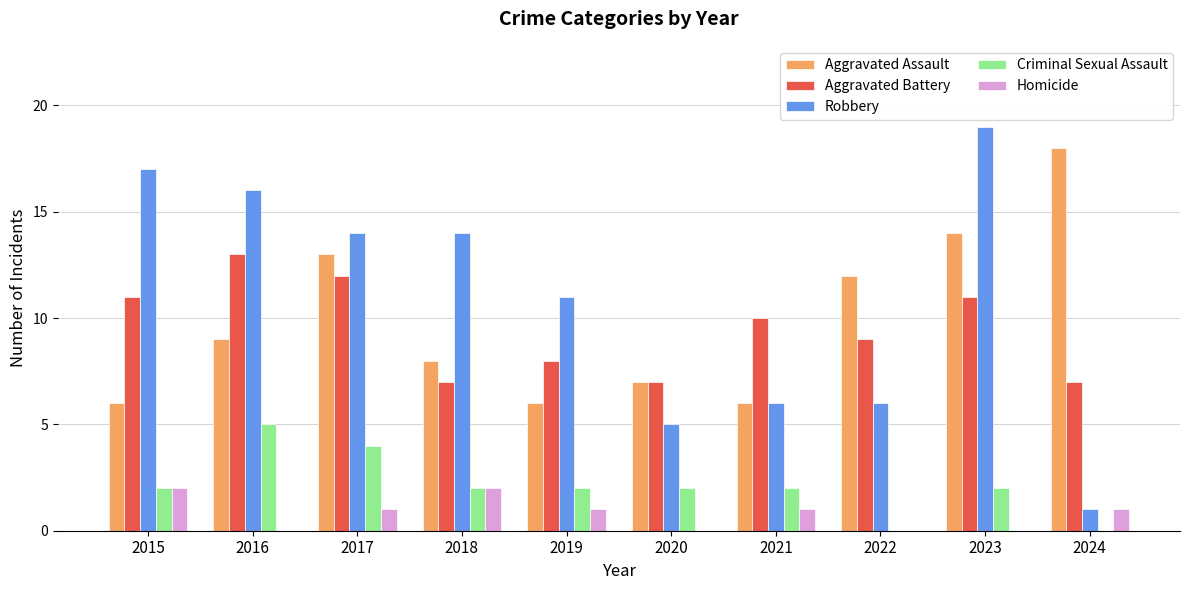

How many categories are shown in the chart?

10